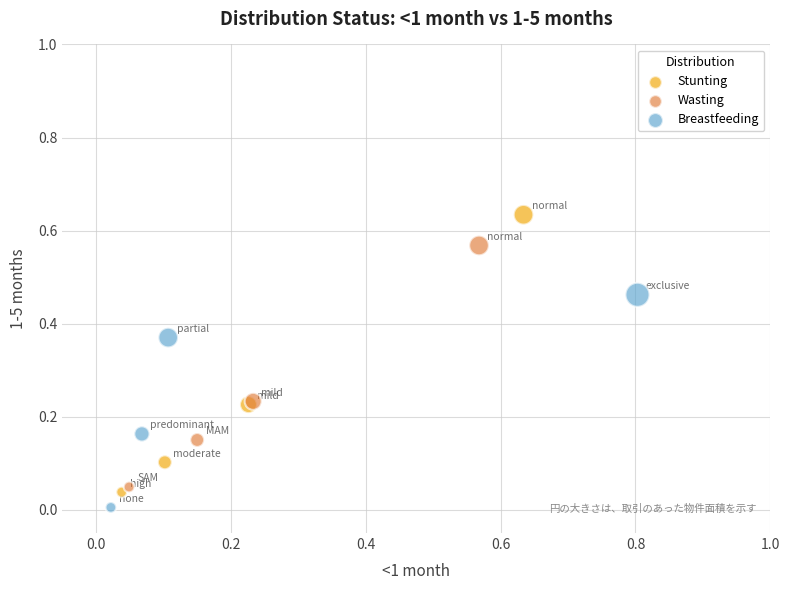

Which series has the widest spread of Y values?

Stunting